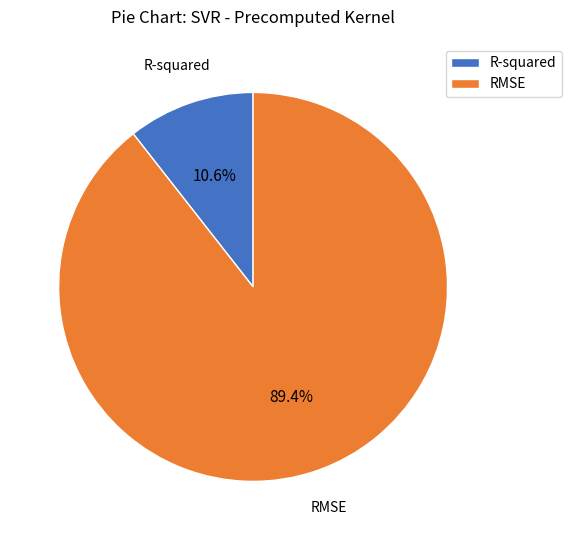

To the nearest percent, what is the difference between the R-squared and RMSE slice percentages?

79%